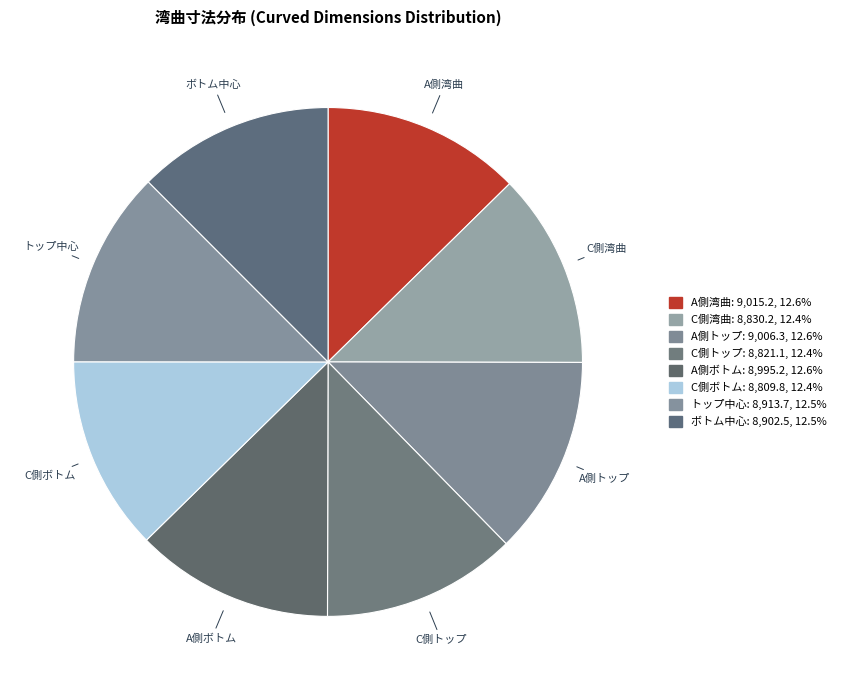

How many slices are in this pie chart?

8